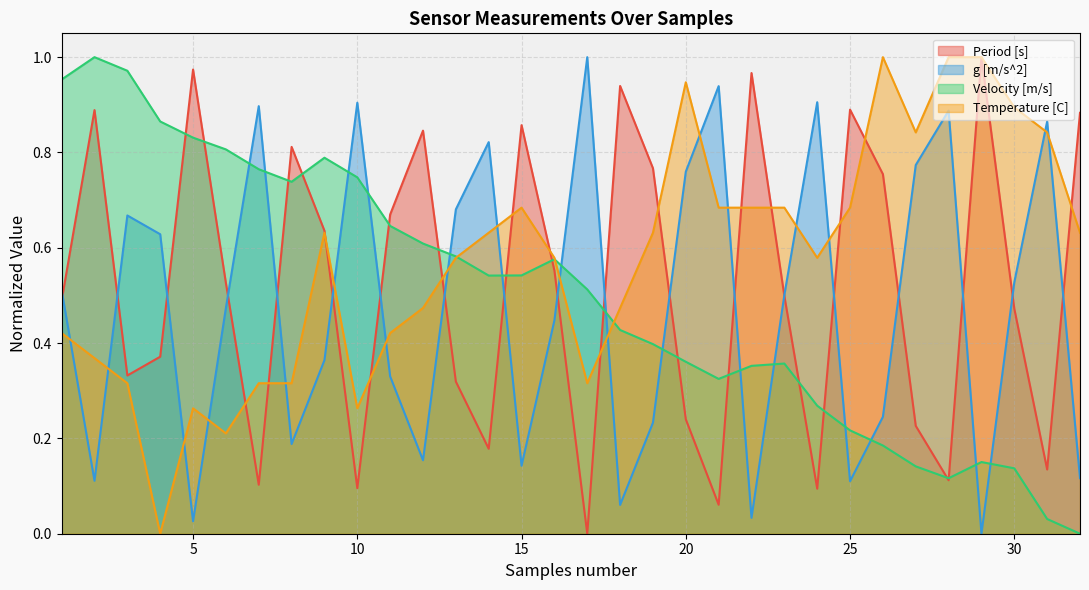

What is the total value across all series at 24?

1.8